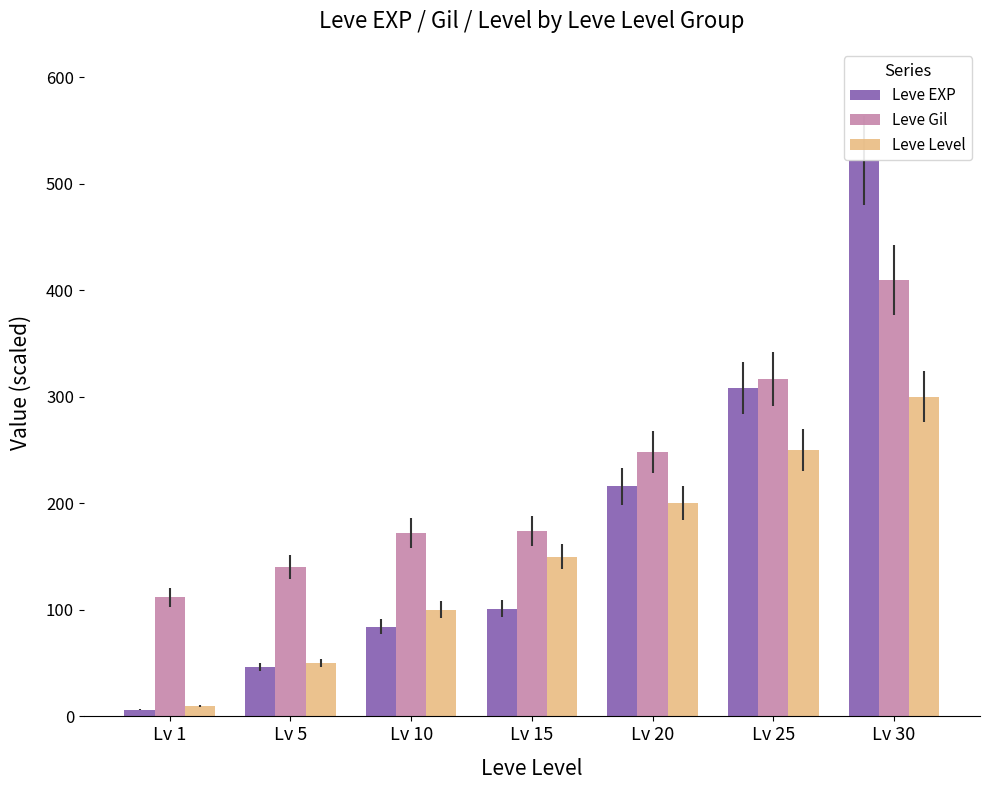

What is the spread (max minus min) of values at Lv 5?

93.4